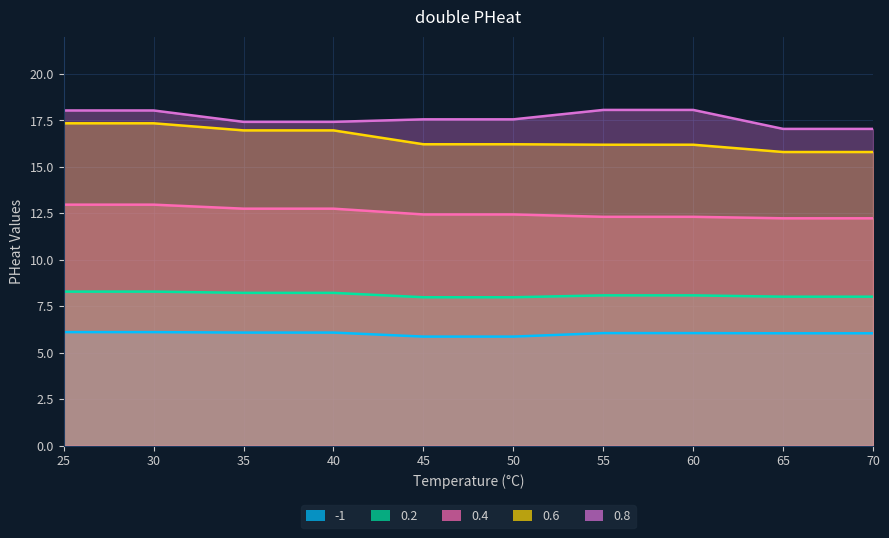

Which has a higher value, 30 or 25?

30